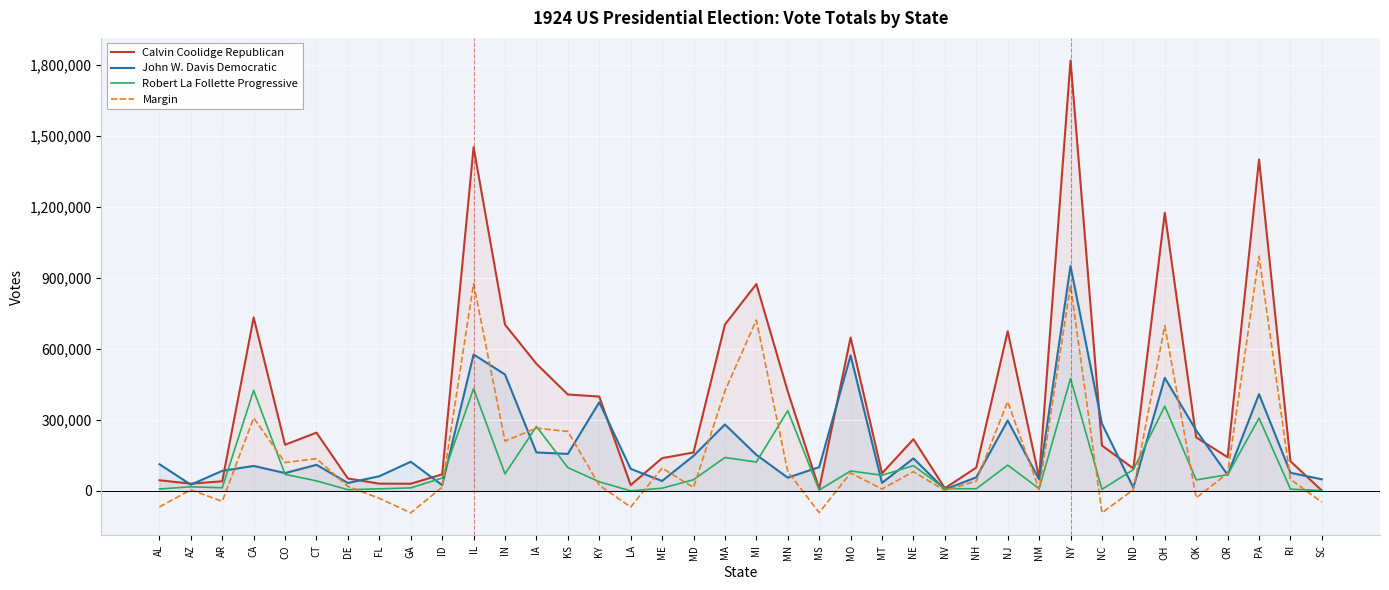

After their last crossing, which series has the higher values: Calvin Coolidge Republican or John W. Davis Democratic?

John W. Davis Democratic